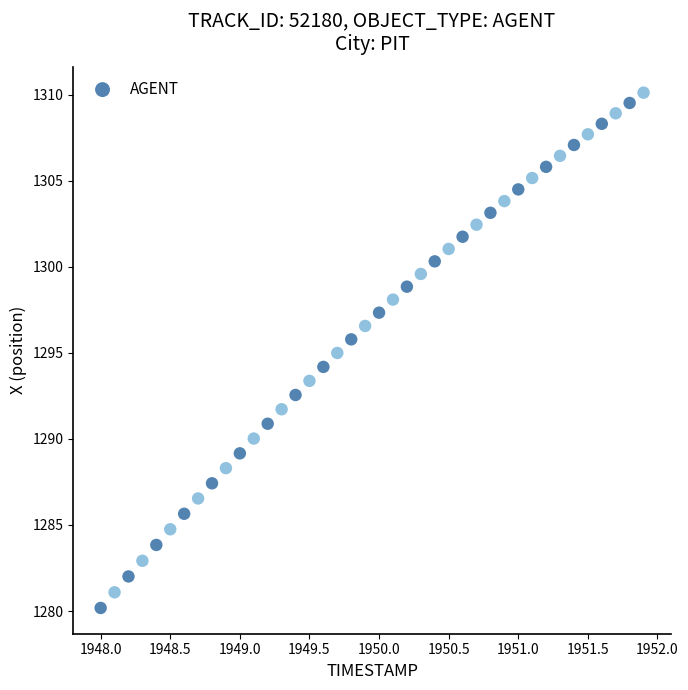

What is the range of X values (max minus min)?

3.9